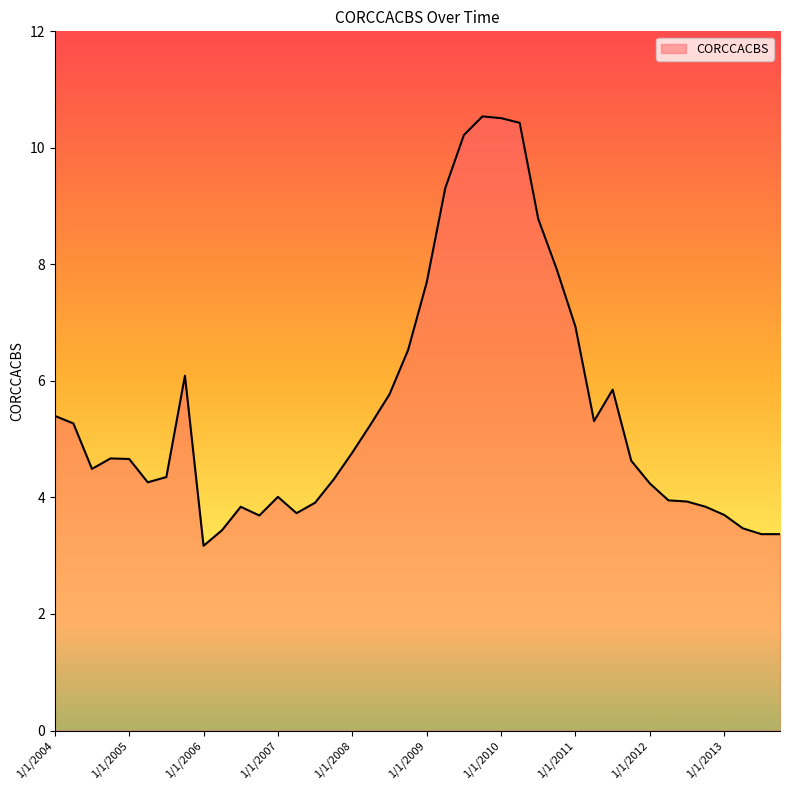

What is the smallest value displayed?

3.2